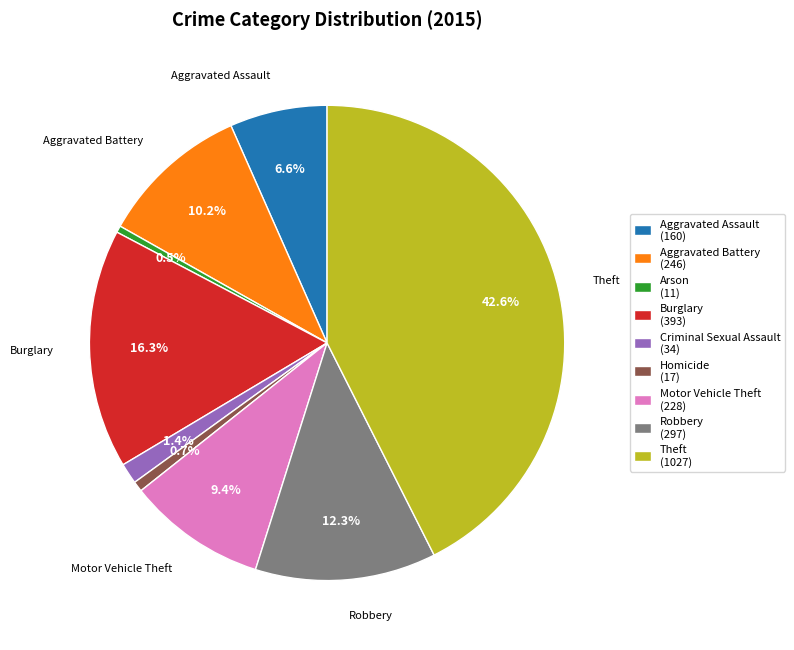

Approximately how many times larger is the value at Robbery (297) compared to Motor Vehicle Theft (228)?

1.3